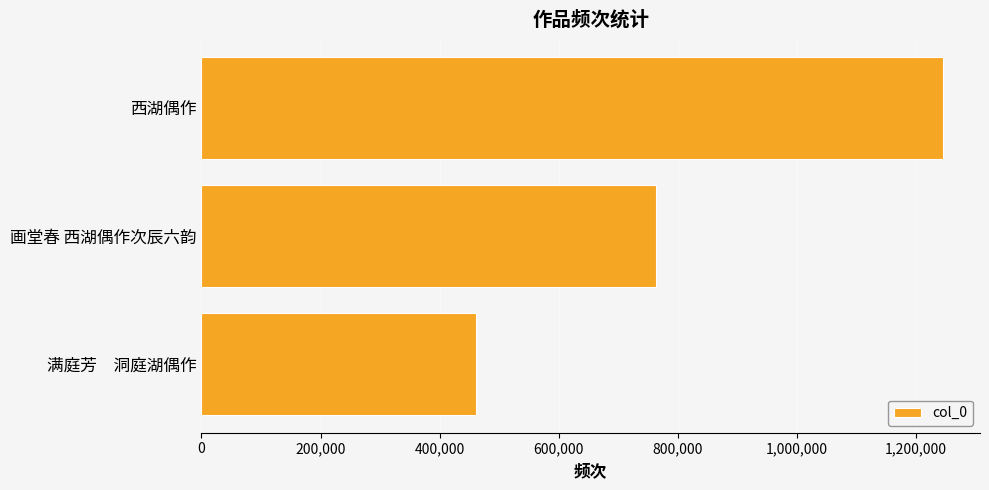

Reading top to bottom, transcribe all the data shown in this chart.

1244807	763167	460087